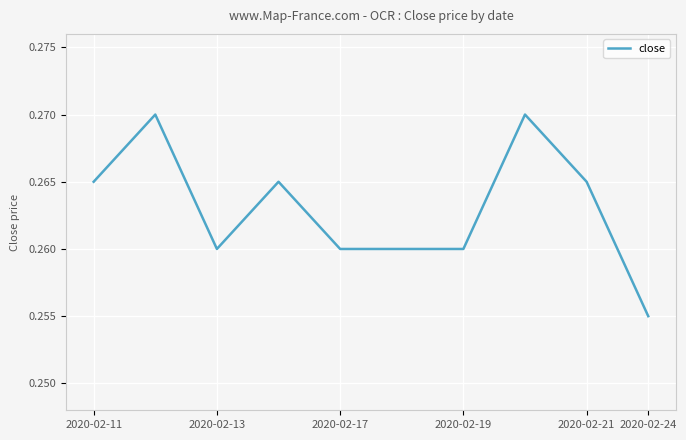

How many lines are shown in the chart?

1